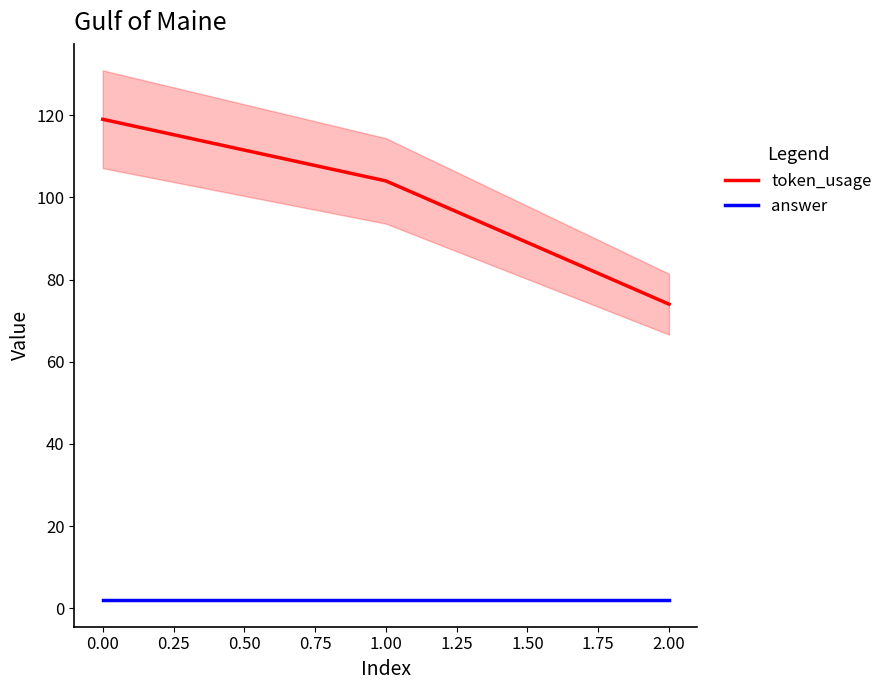

What is the difference between the maximum and minimum values in the token_usage series?

45